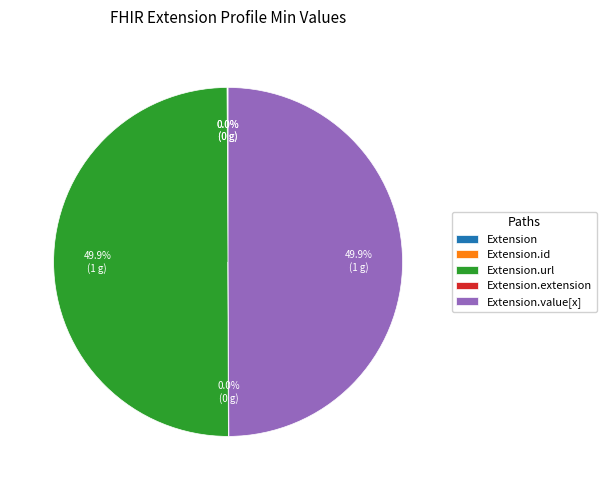

What percentage is the Extension.url slice, to the nearest percent?

50%